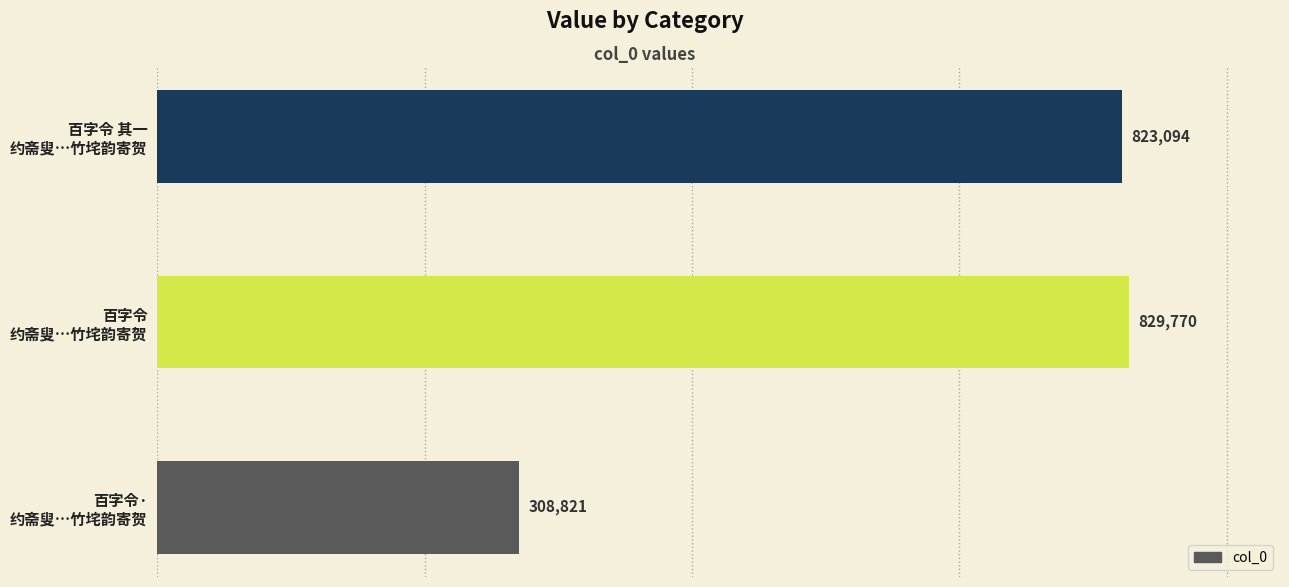

What is the value of the 2nd bar from the top?

829770